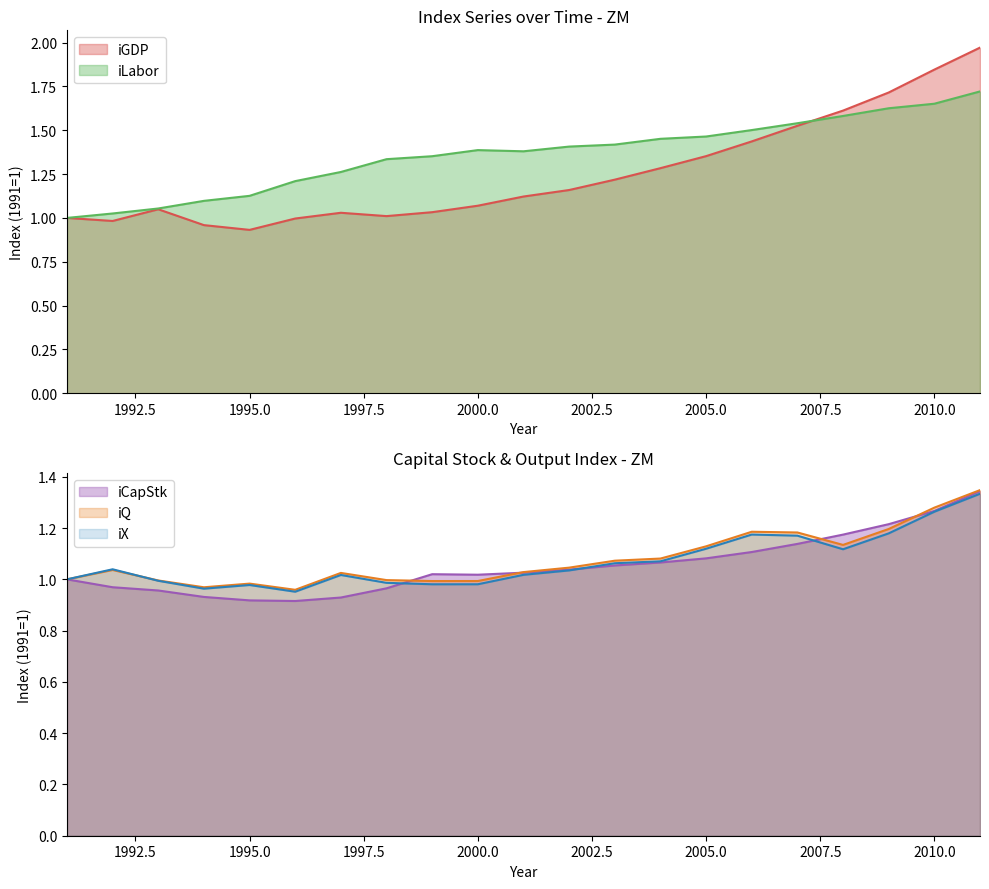

Is the value of iQ at 2007 greater than the value of iLabor at 1992?

Yes